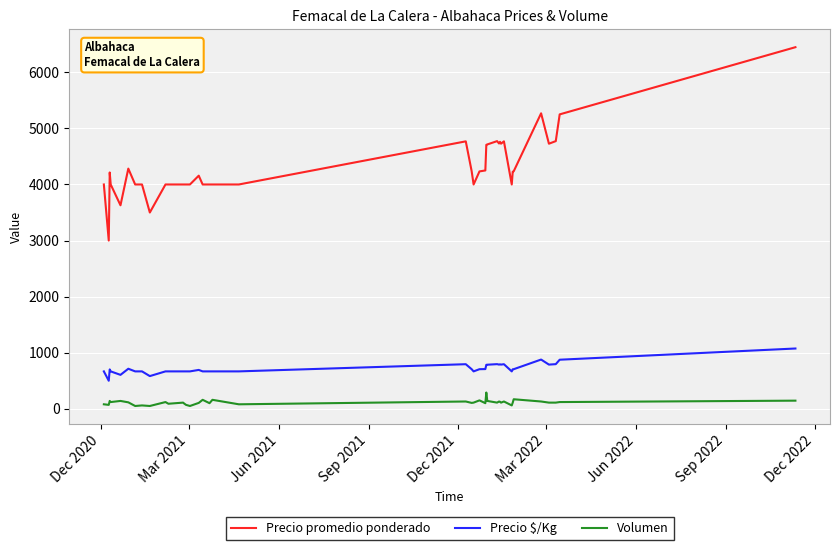

True or false: Precio $/Kg and Volumen cross at least once.

False